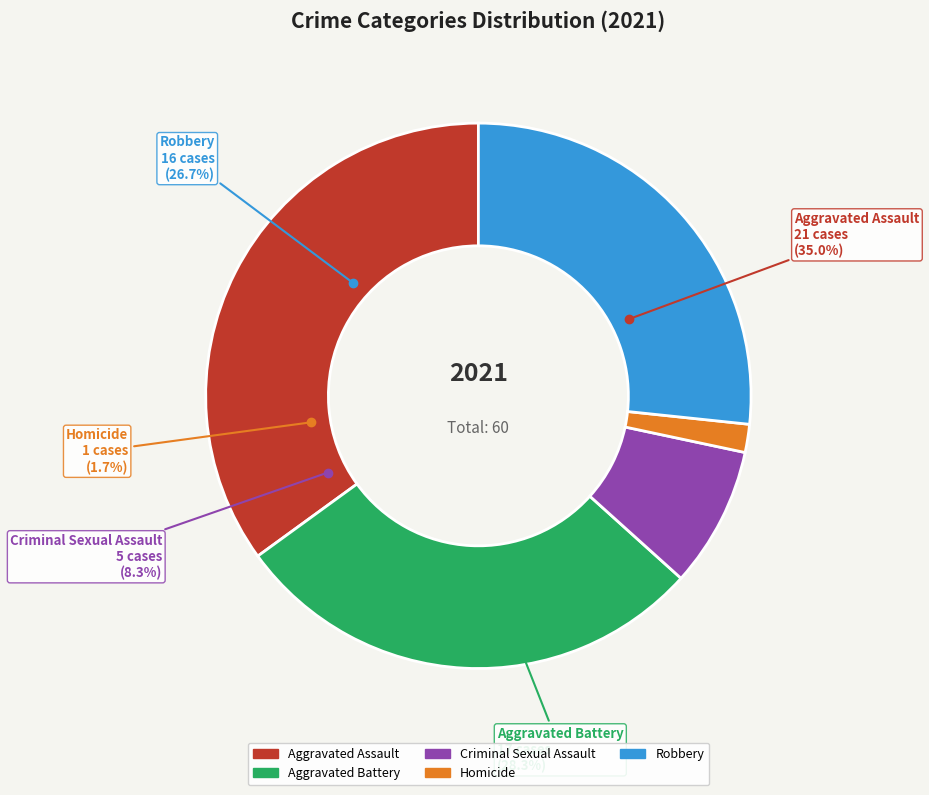

Between Aggravated Assault and Criminal Sexual Assault, which is larger?

Aggravated Assault